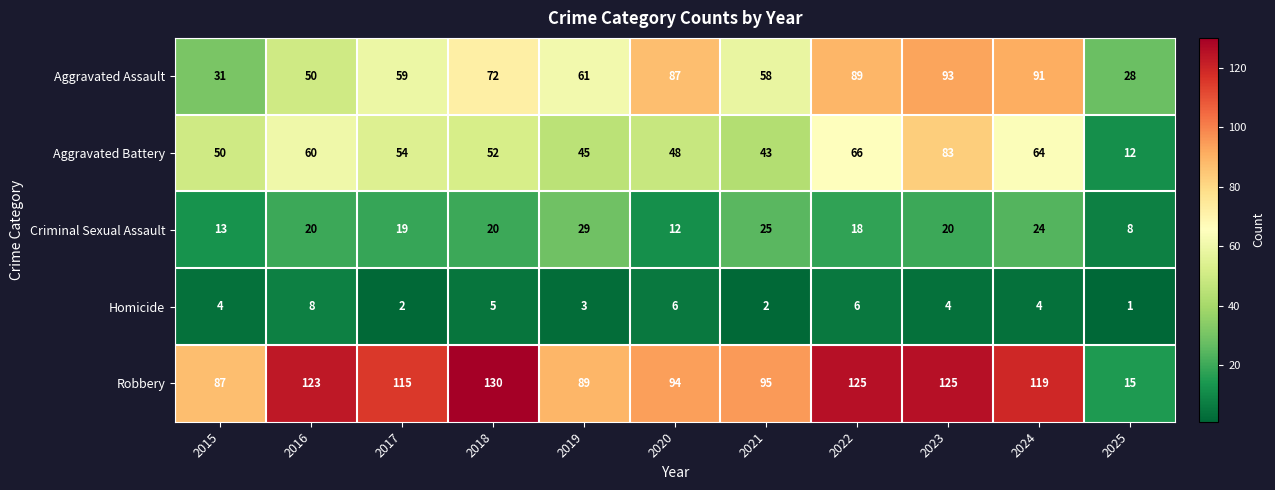

Which series has the largest range (max minus min)?

Robbery